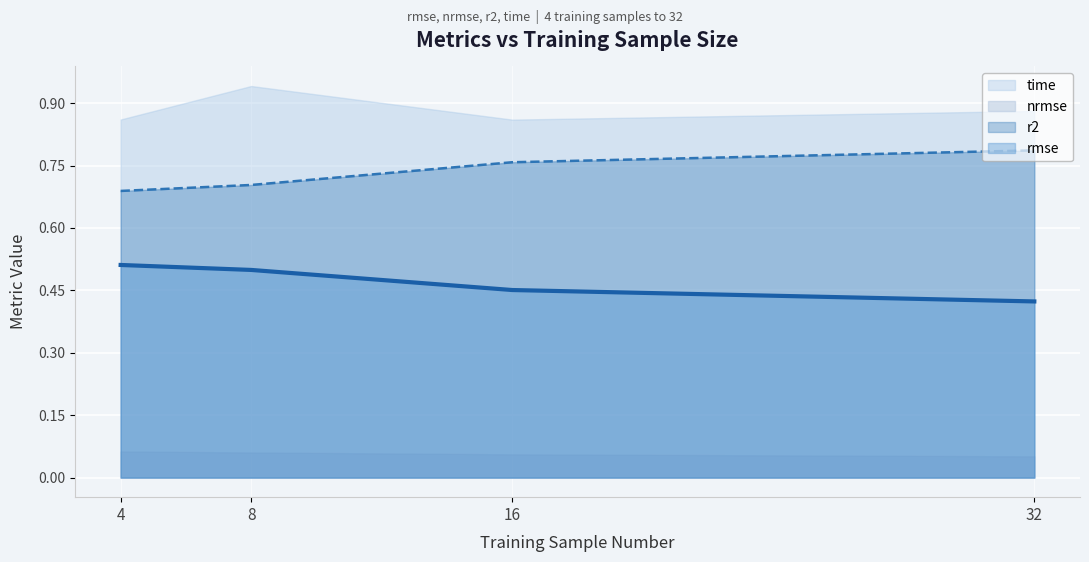

What is the spread (max minus min) of values at 16?

0.3